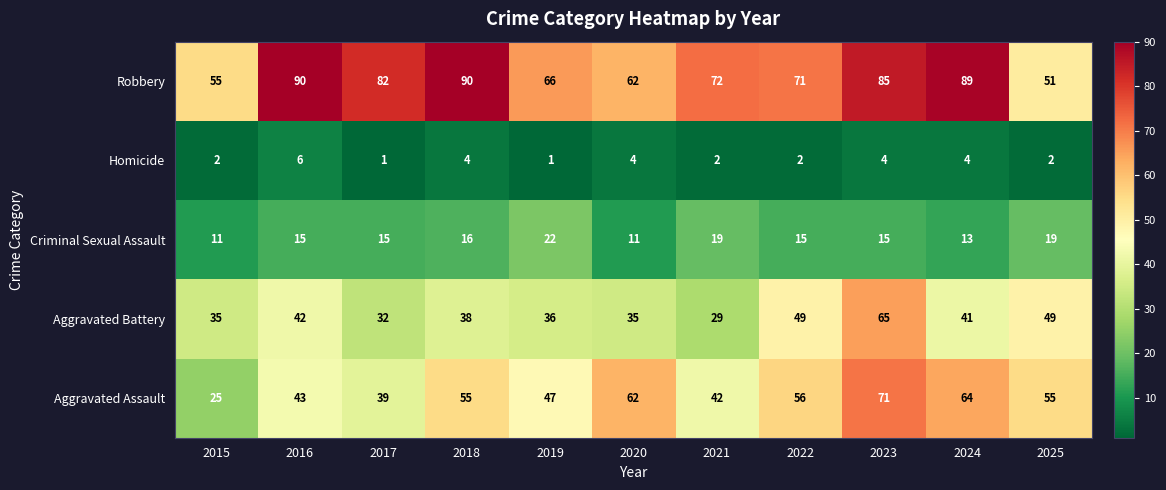

The Homicide series shows 0 at 2021. True or false?

False